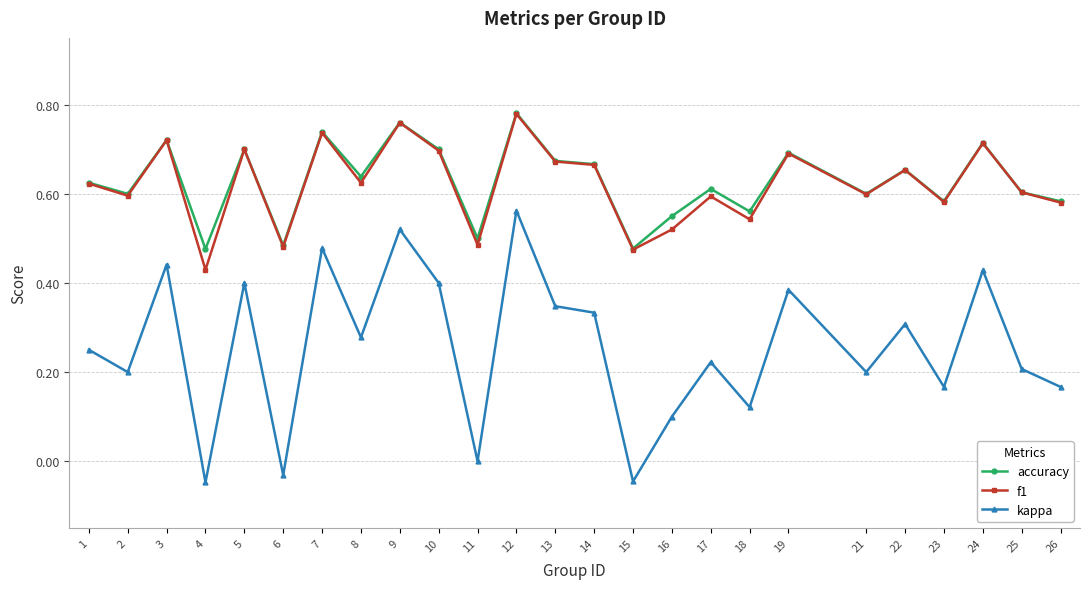

At which label does f1 reach its minimum?

4